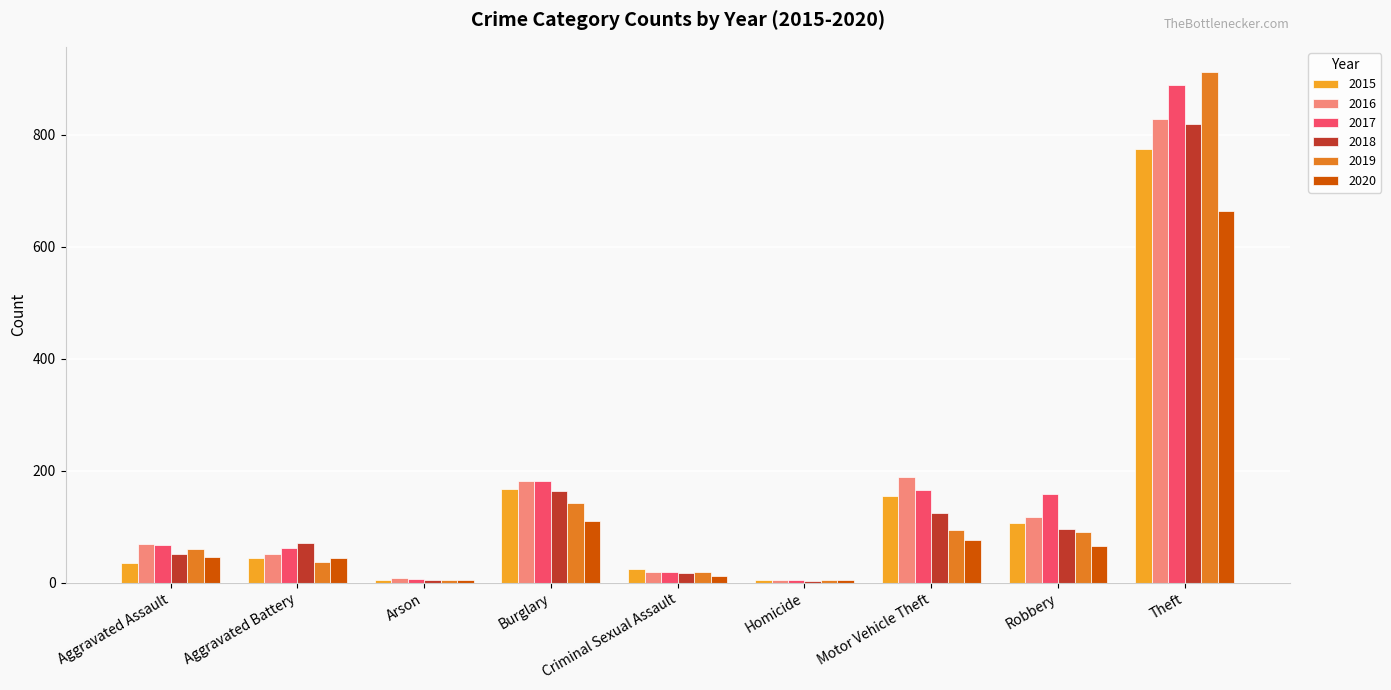

At which label does 2016 reach its peak?

Theft